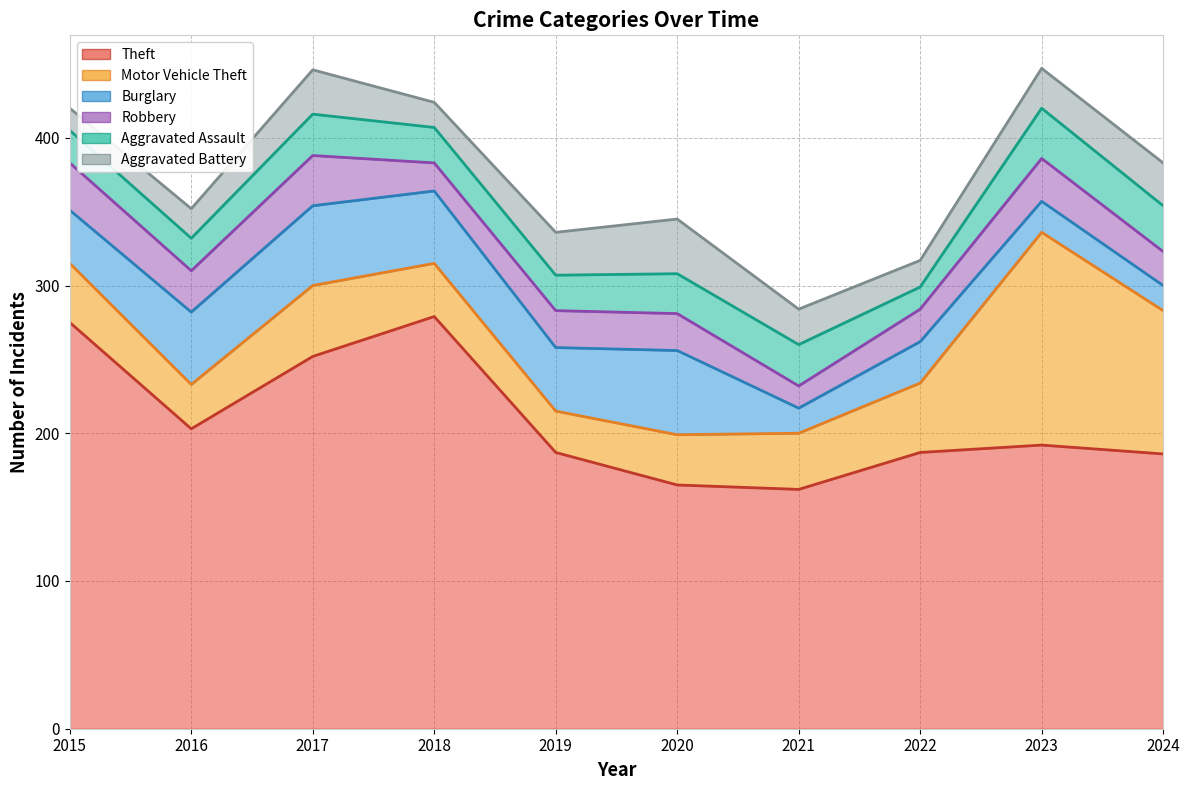

How many lines are shown in the chart?

6